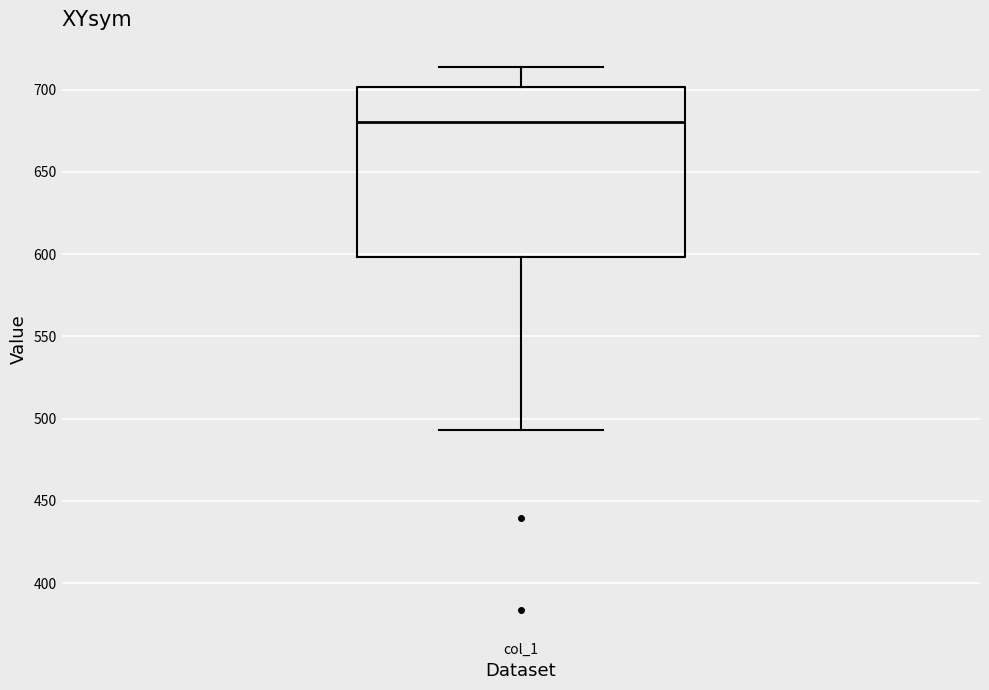

Where is the lower edge of the box for col_1 on the y-axis? The values are not printed on the chart, so give them approximately, as read against the axis.

600